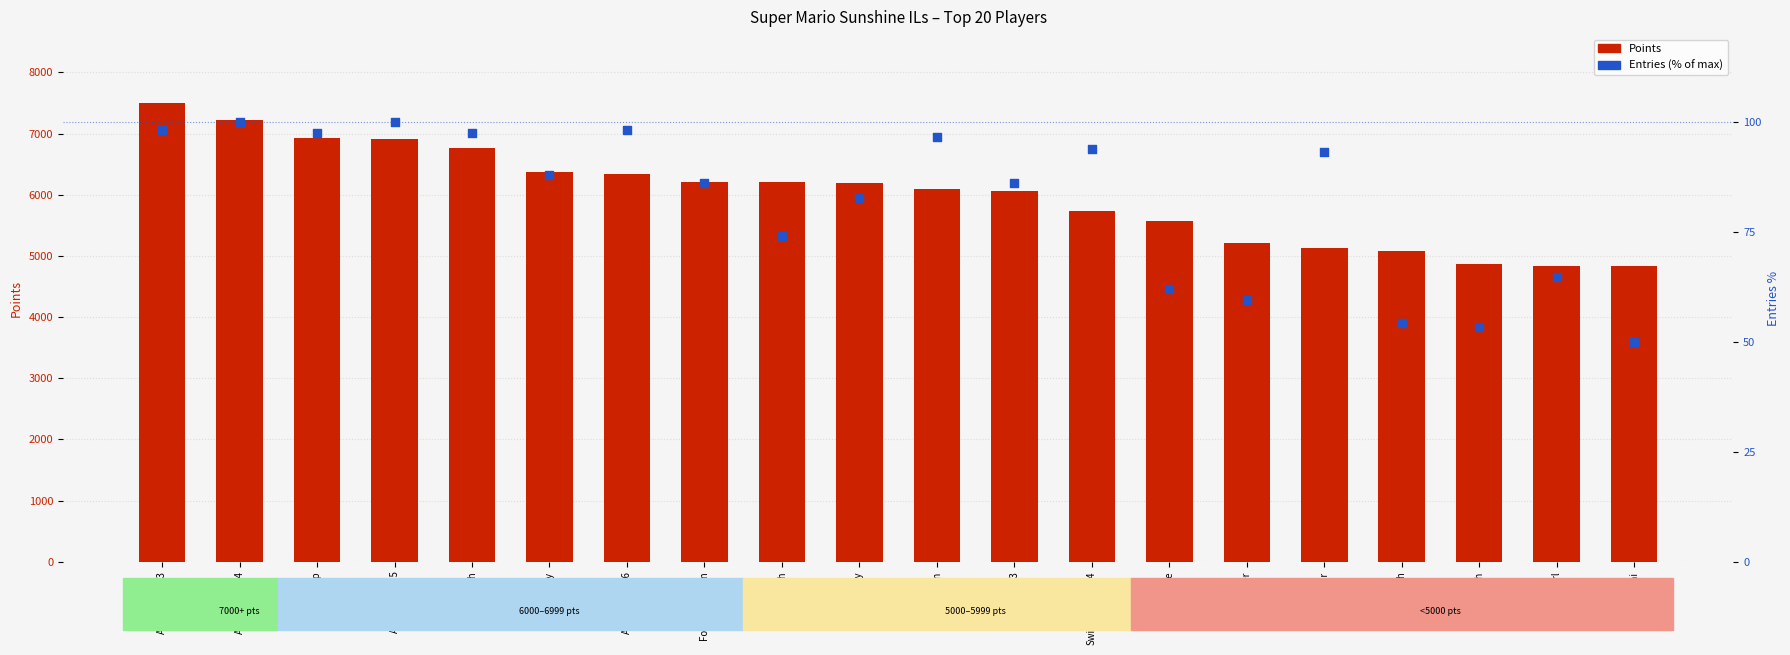

At which category is the sum across all series the highest?

Anonymous 3